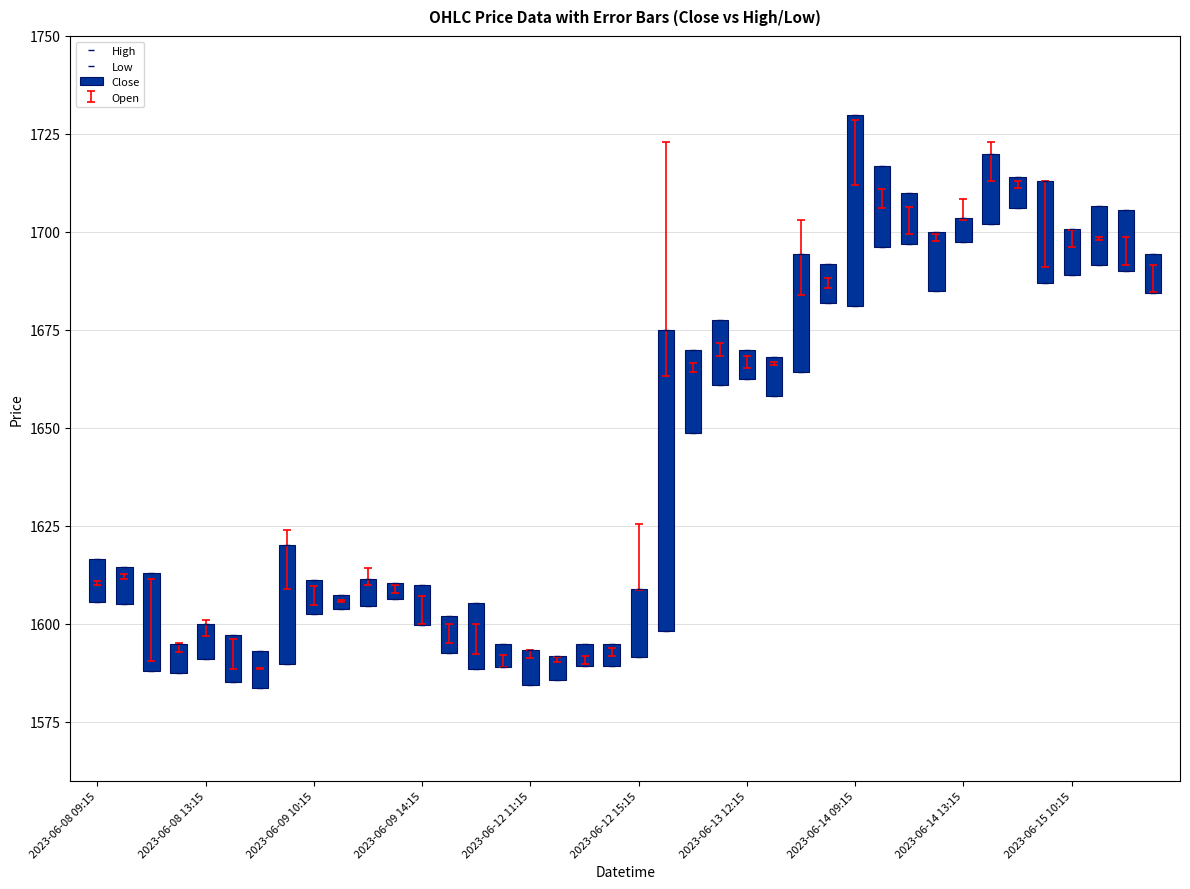

Is it true that Low equals 1691.6 at 37?

True